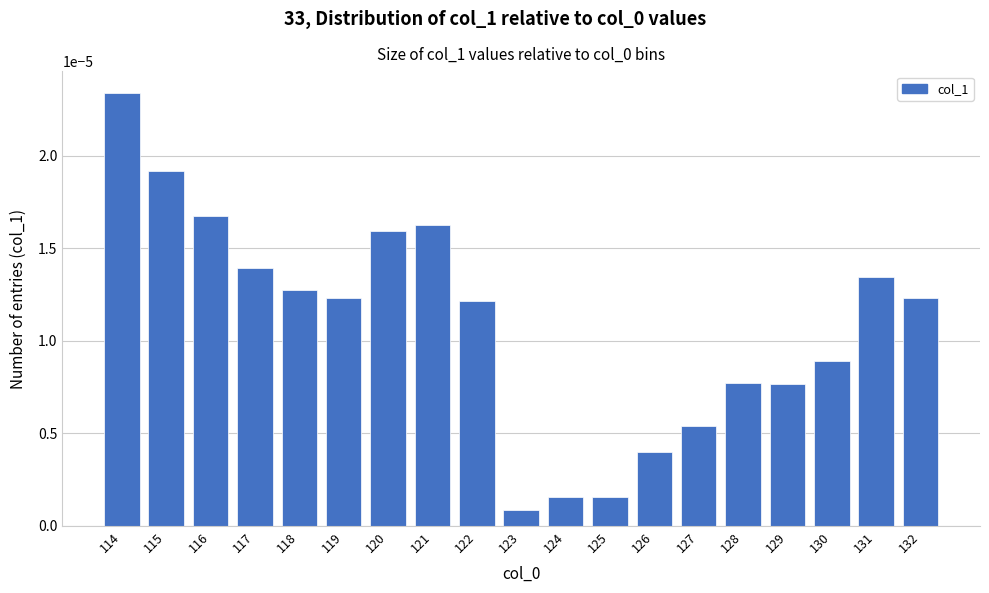

Where is the data nearest to the value 0?

123